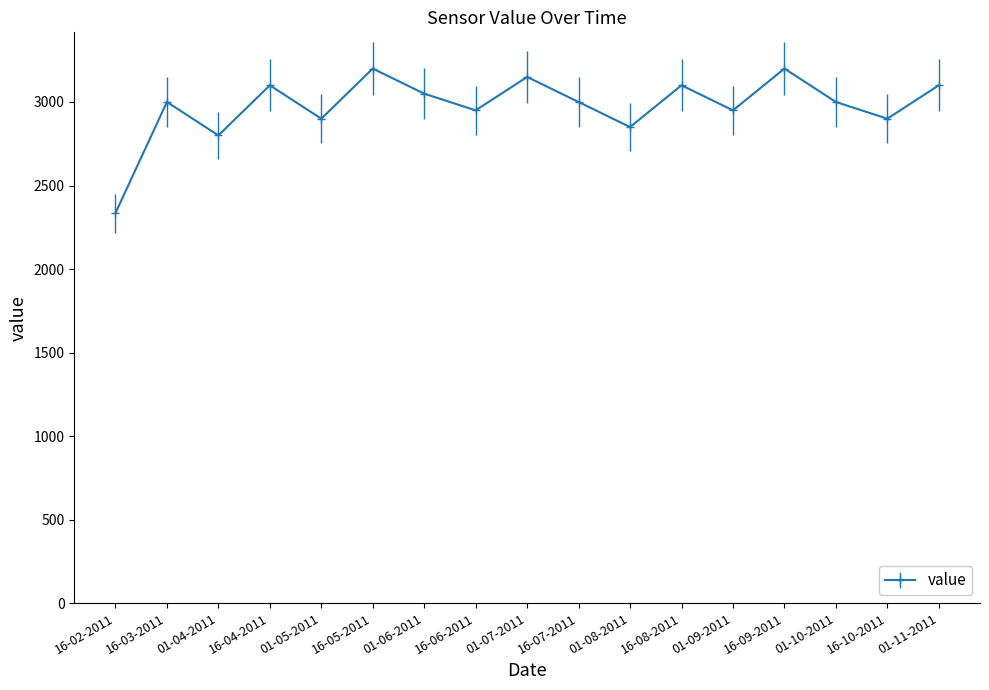

What is the smallest value displayed?

2335